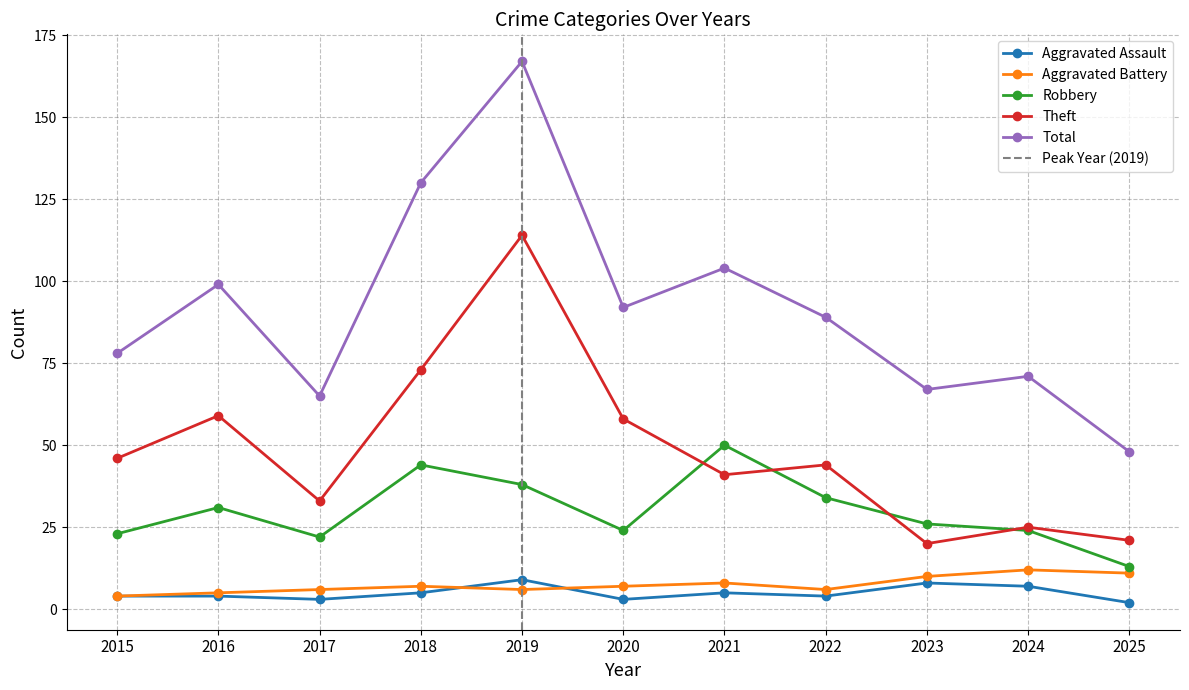

List the series in order of their peak value, lowest first.

Aggravated Assault, Aggravated Battery, Robbery, Theft, Total